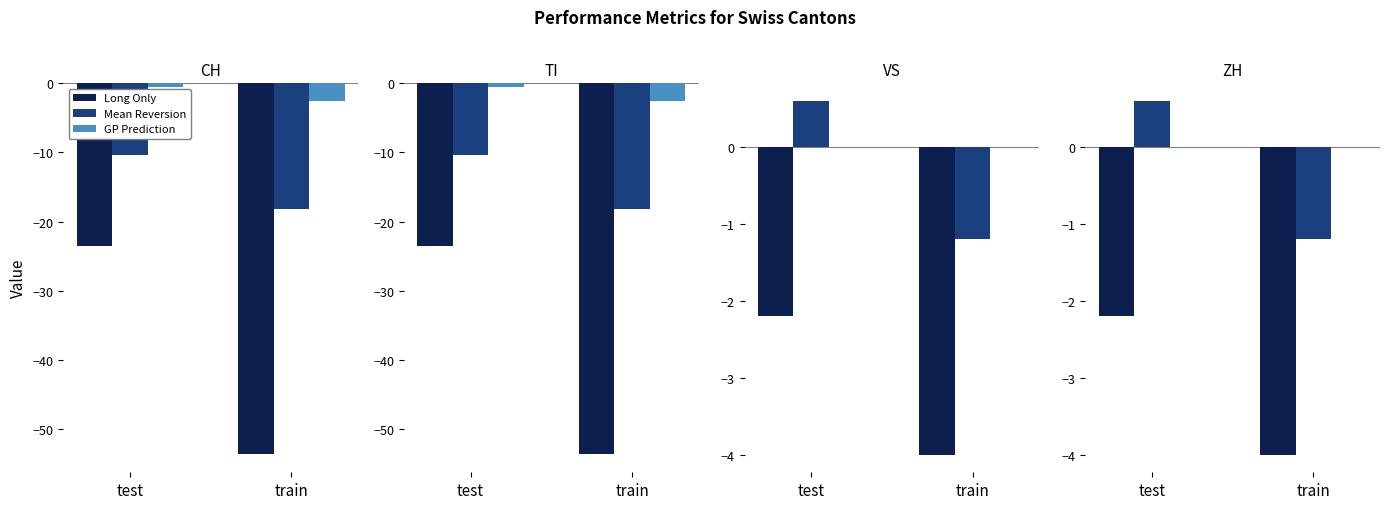

How many Long Only values are between -4 and -2?

2